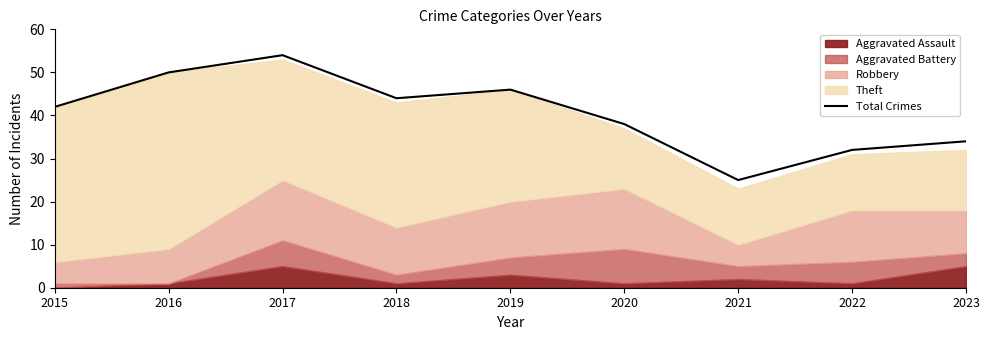

Approximately how many times larger is the value at 2020 compared to 2015?

0.9